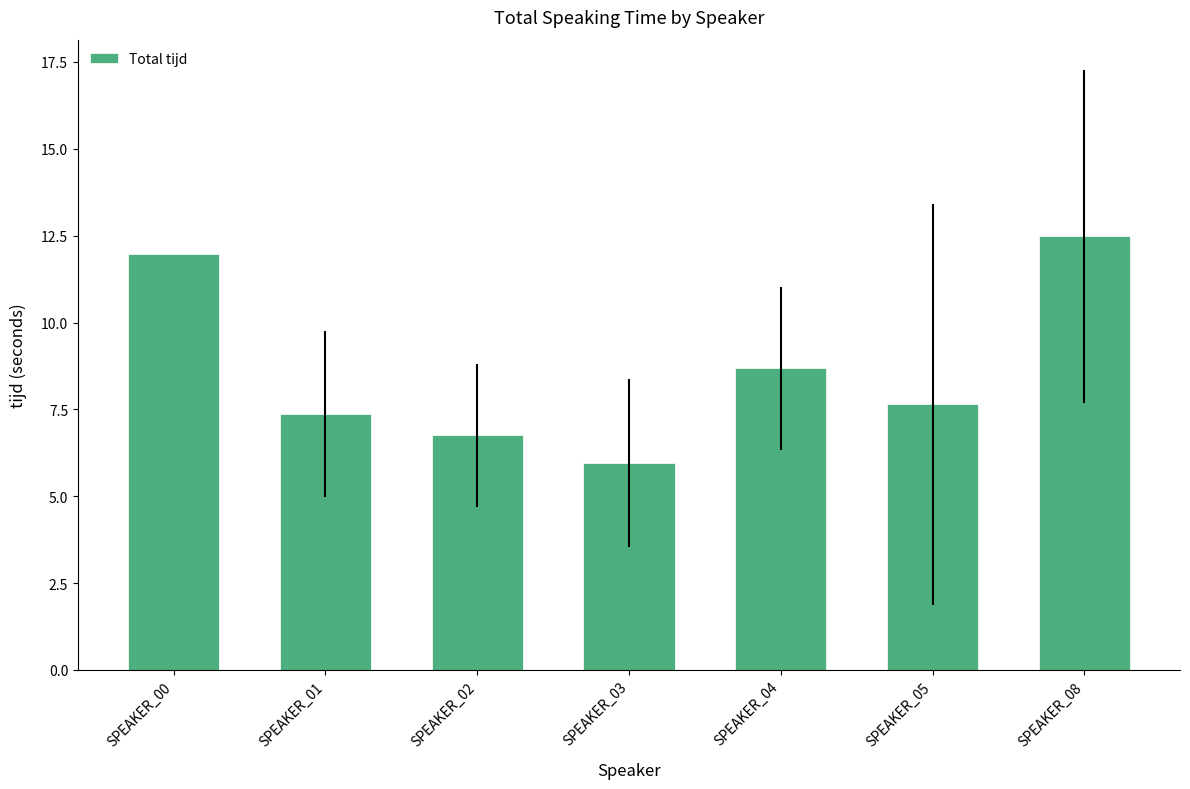

The chart shows a value of 9.0 at SPEAKER_03. True or false?

False